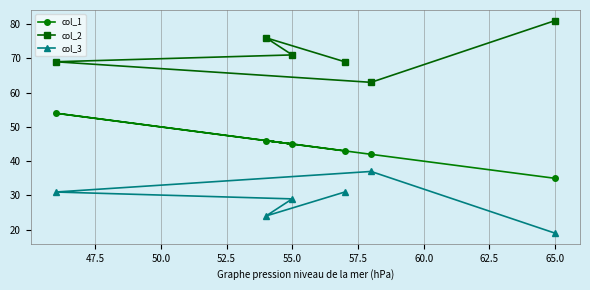

Does the chart have visible grid lines?

Yes